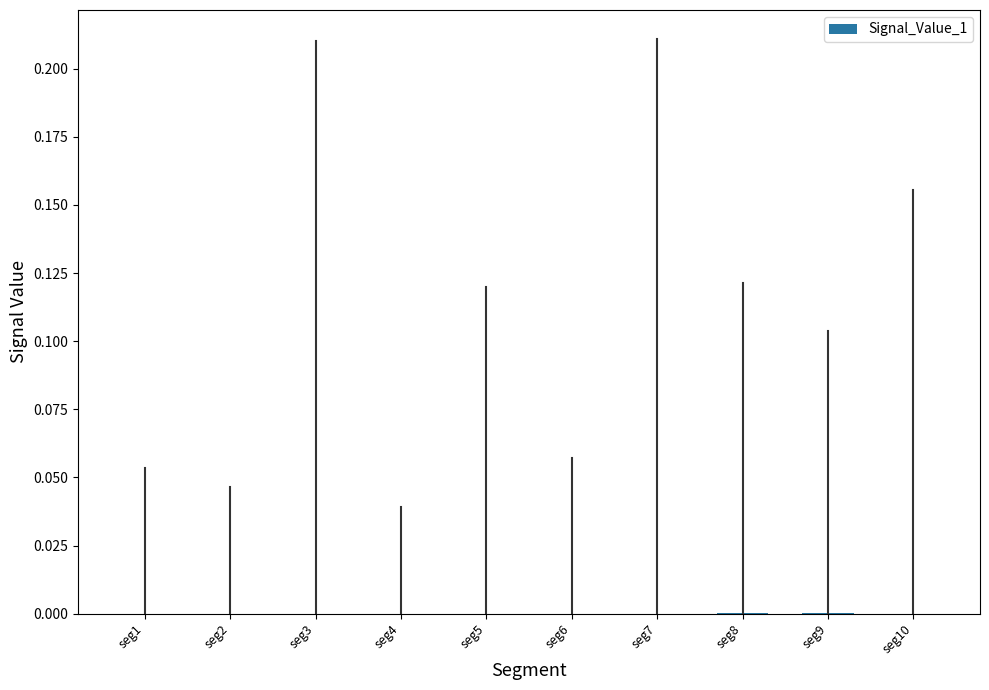

Are the bars horizontal?

No